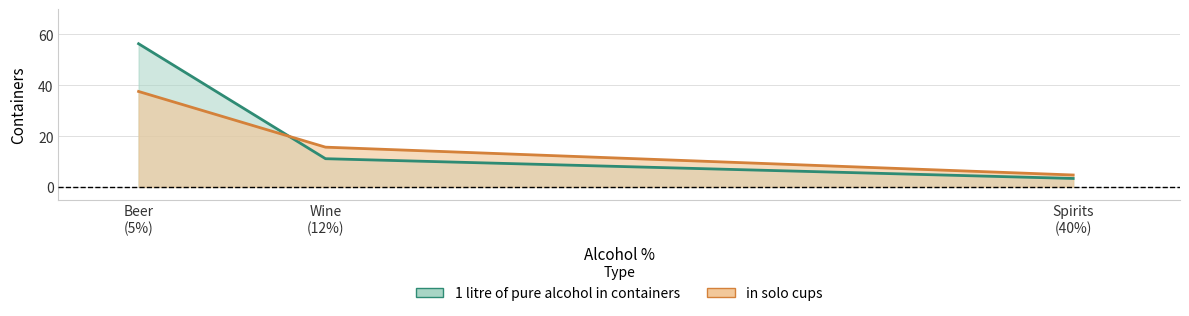

Read the 1 litre of pure alcohol in containers value at Beer (5%).

56.4